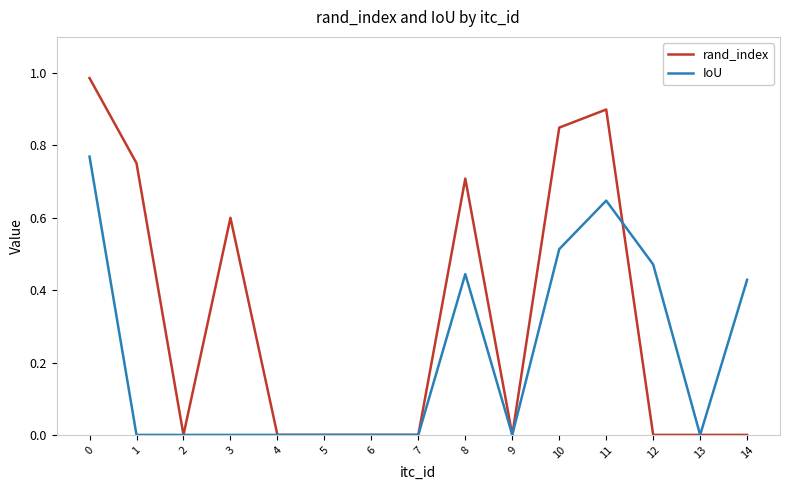

The rand_index series shows 0.7 at 8. True or false?

True